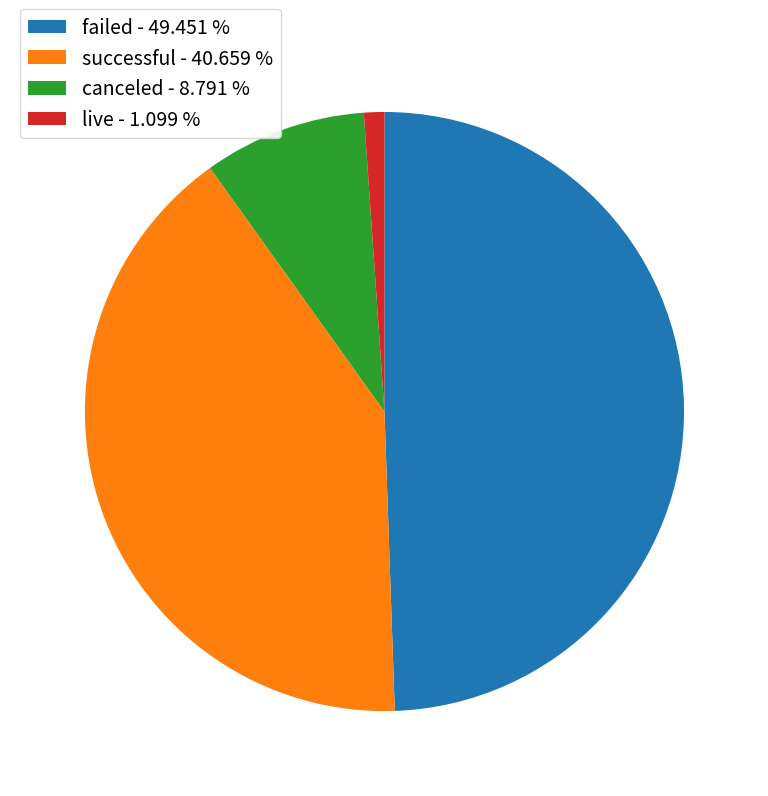

Combined, do successful and canceled account for over 50%?

No